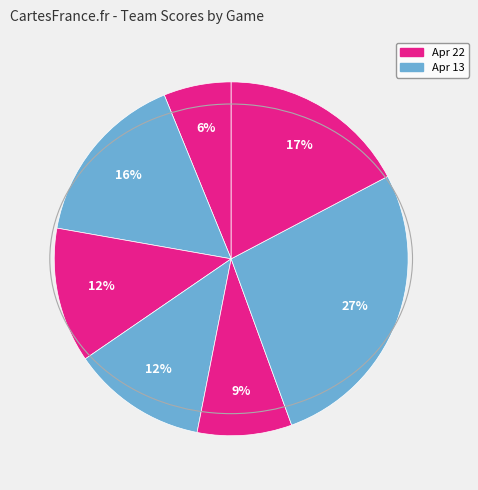

How many segments does this pie chart have?

7